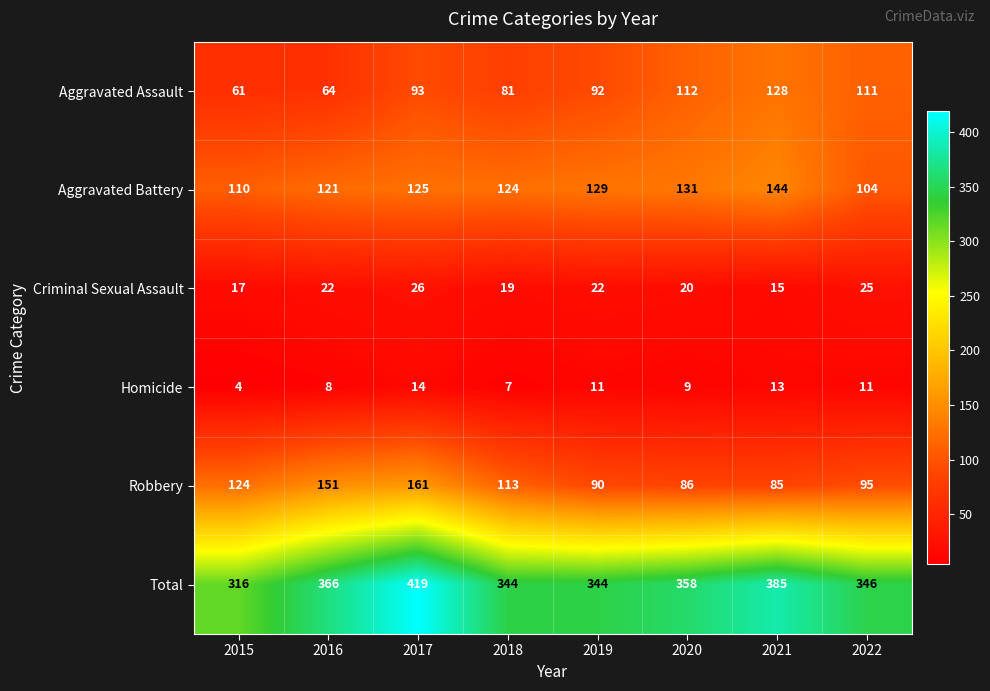

Which series has the widest spread of values?

Total